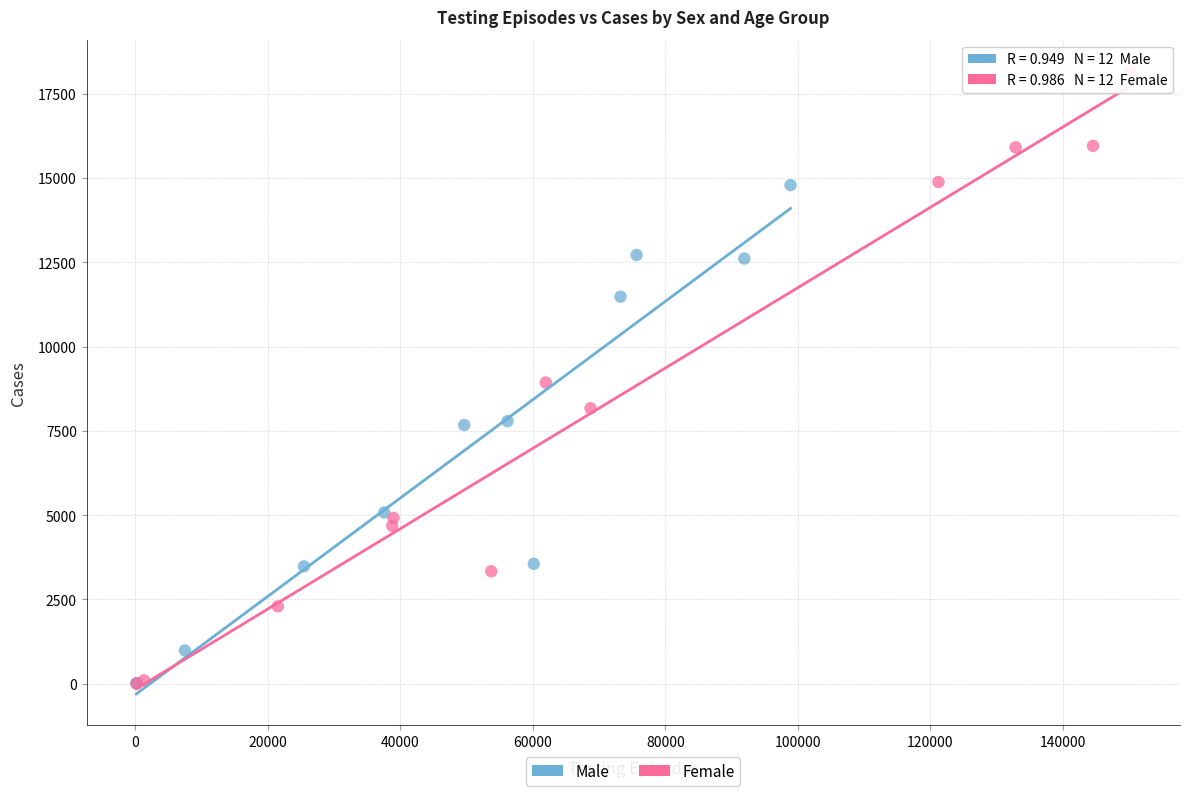

Which series reaches the maximum Y coordinate?

Female